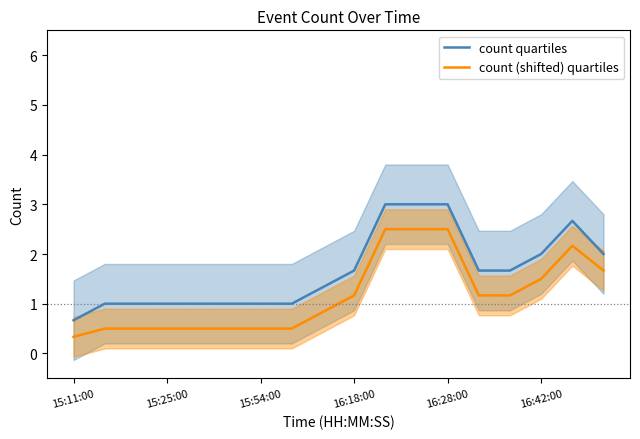

Is it true that count (shifted) quartiles equals 2.0 at 16:42:00?

False